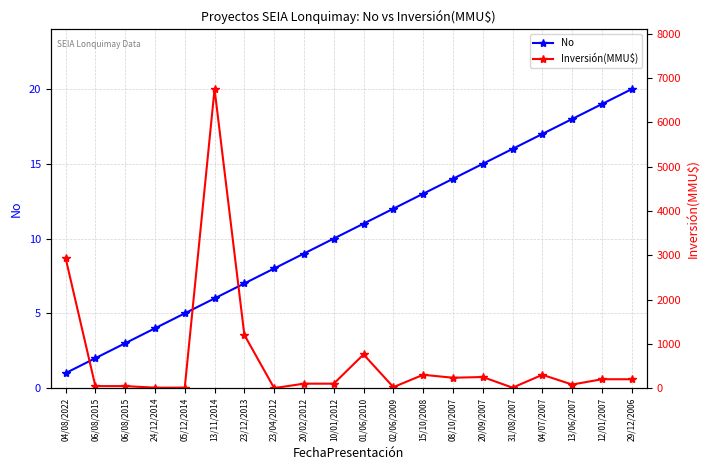

What is the label of the 10th point from the right?

01/06/2010